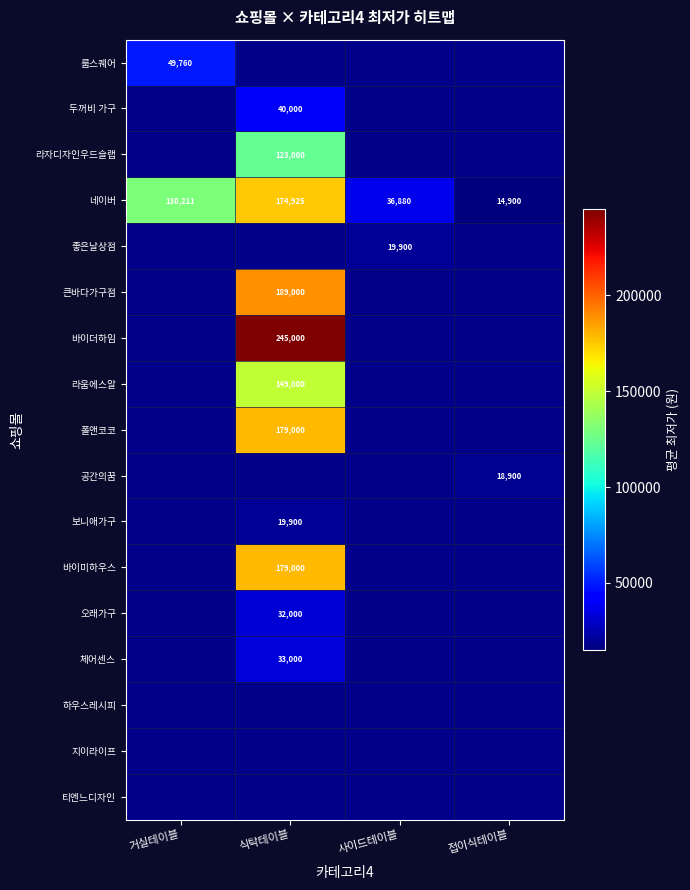

Is it true that 큰바다가구점 equals 189000 at 식탁테이블?

True